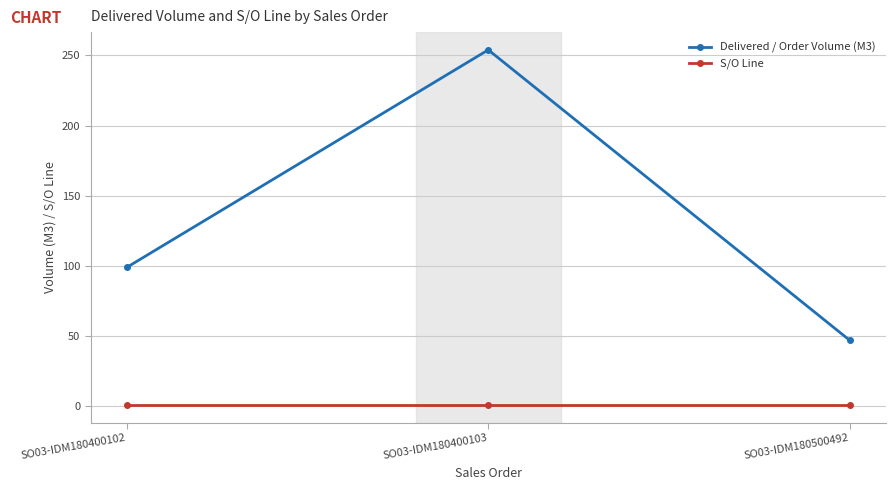

Which series has the largest total across all categories?

Delivered / Order Volume (M3)